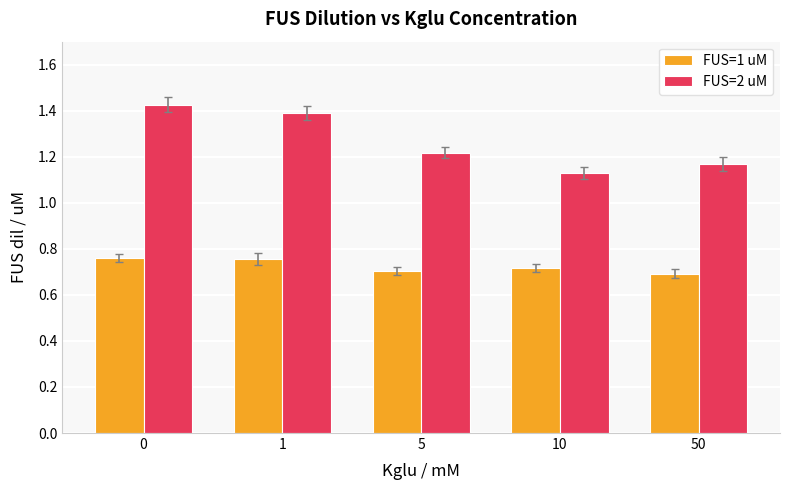

List the series in order of their overall mean, lowest first.

FUS=1 uM, FUS=2 uM